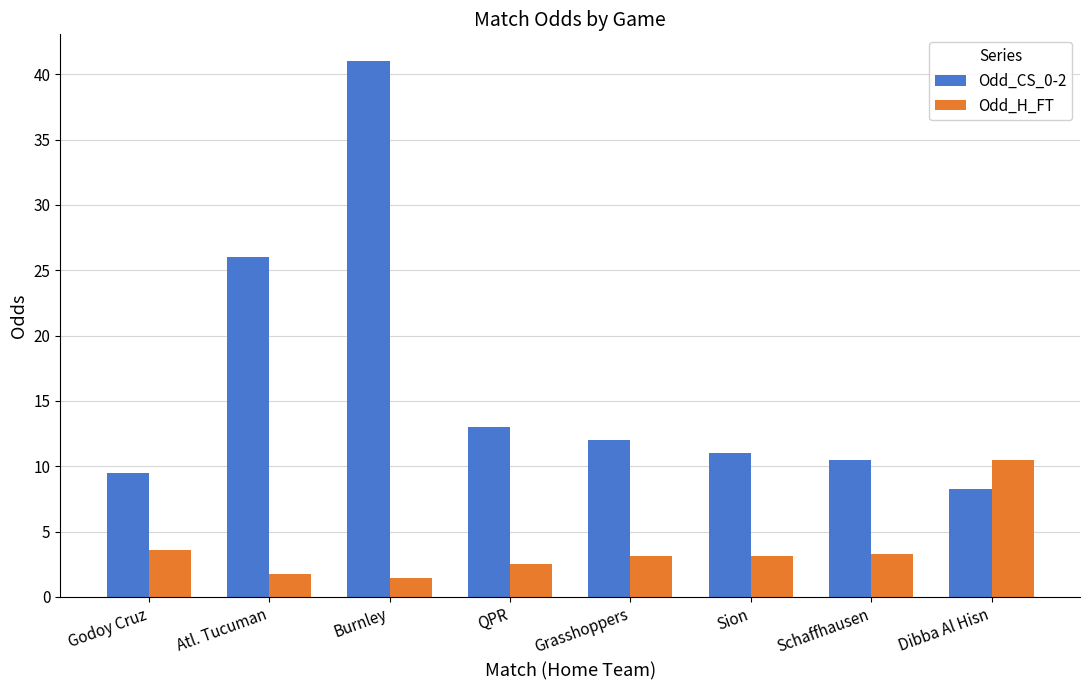

The Odd_CS_0-2 series shows 13.2 at Dibba Al Hisn. True or false?

False